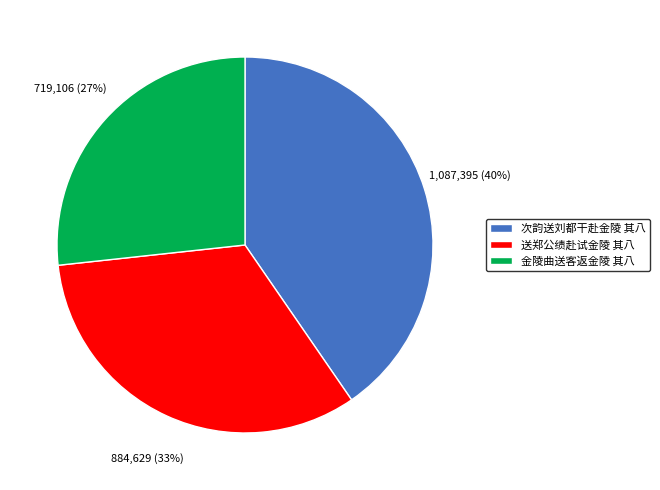

Is the sum of 金陵曲送客返金陵 其八 and 送郑公绩赴试金陵 其八 greater than half?

Yes